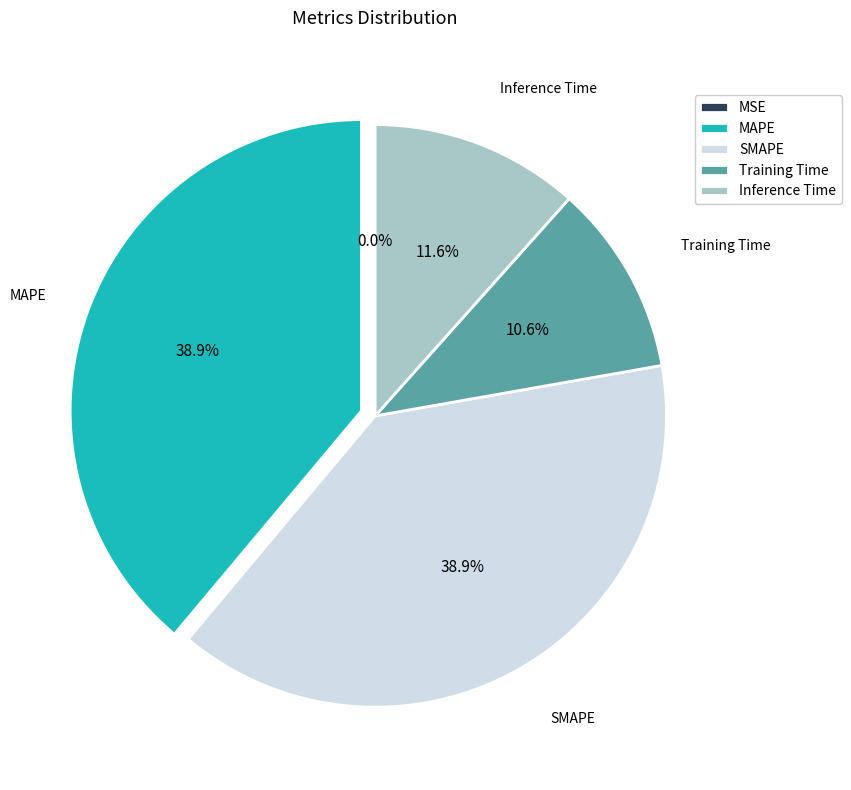

Is there a majority slice in this chart?

No